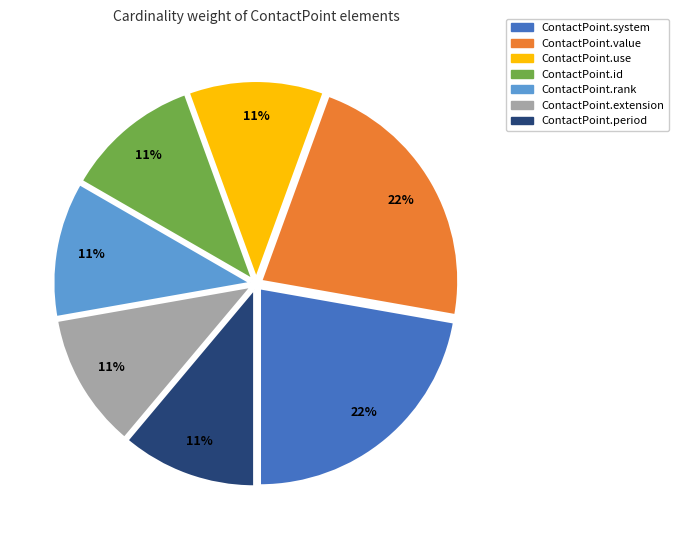

Does ContactPoint.system represent more than half of the total?

No